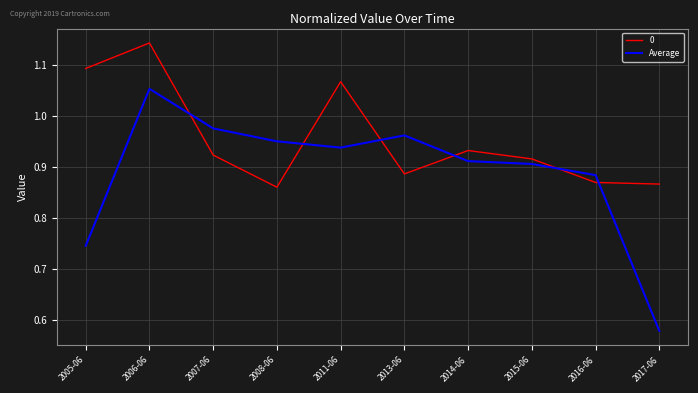

Is it true that 0 equals 1.8 at 2011-06?

False